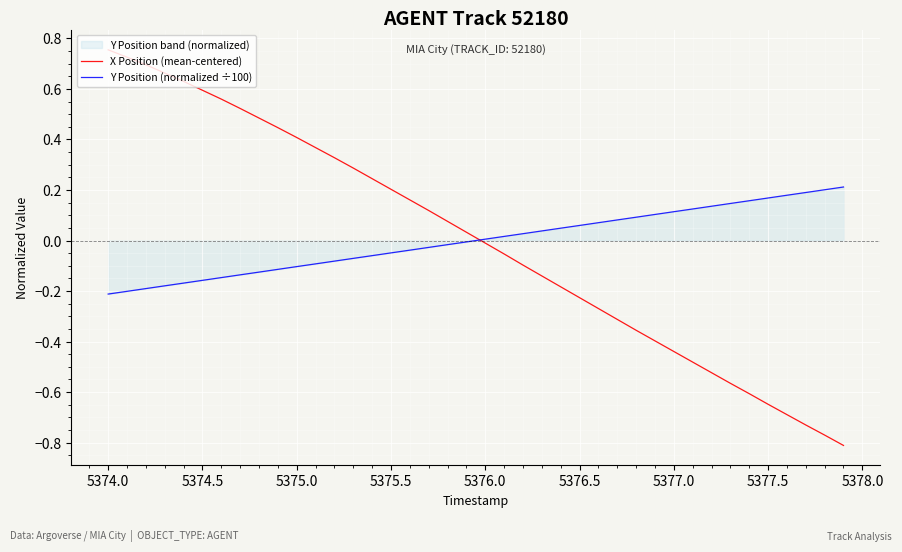

Where does the X Position (mean-centered) series first go above 0?

5374.0